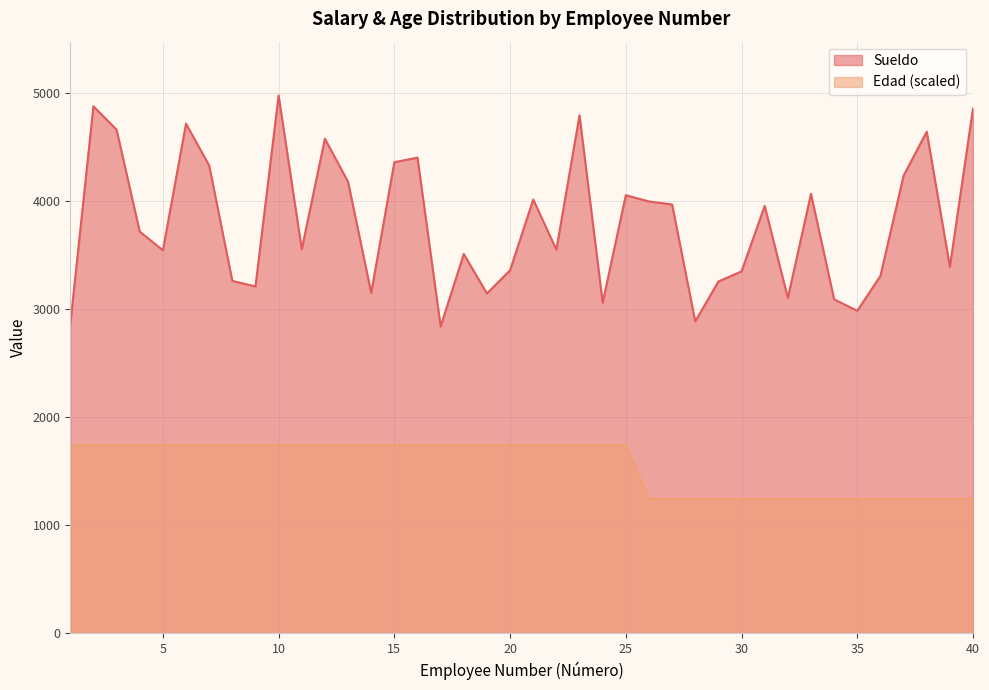

List the series in order of their peak value, lowest first.

Edad (scaled), Sueldo